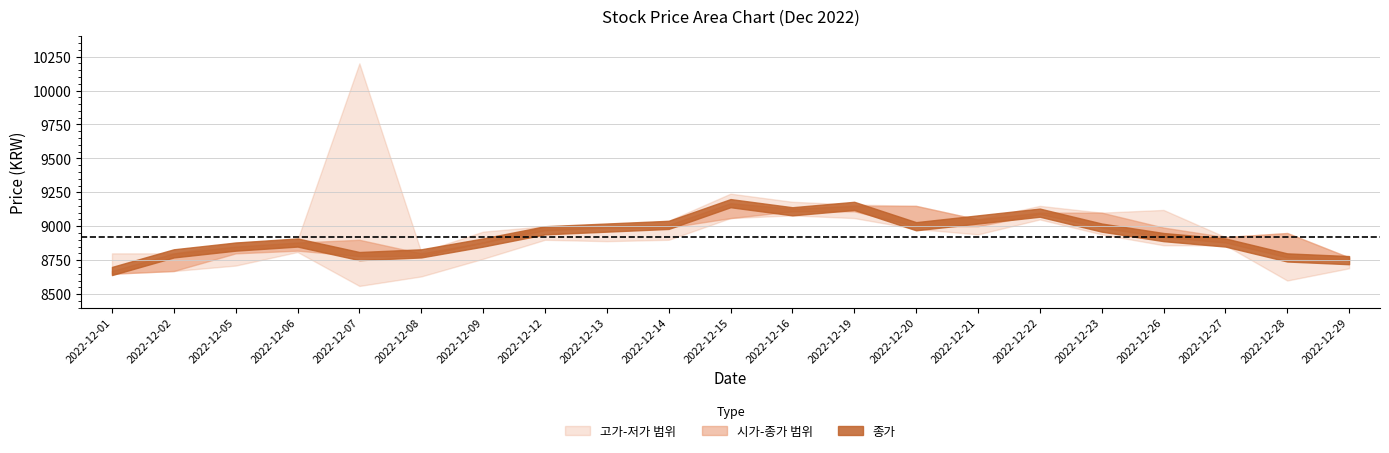

At which label does 시가 first exceed 8990?

2022-12-12